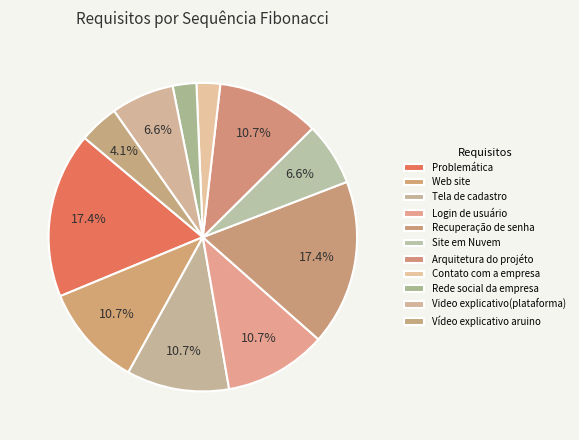

How many slices are in this pie chart?

11